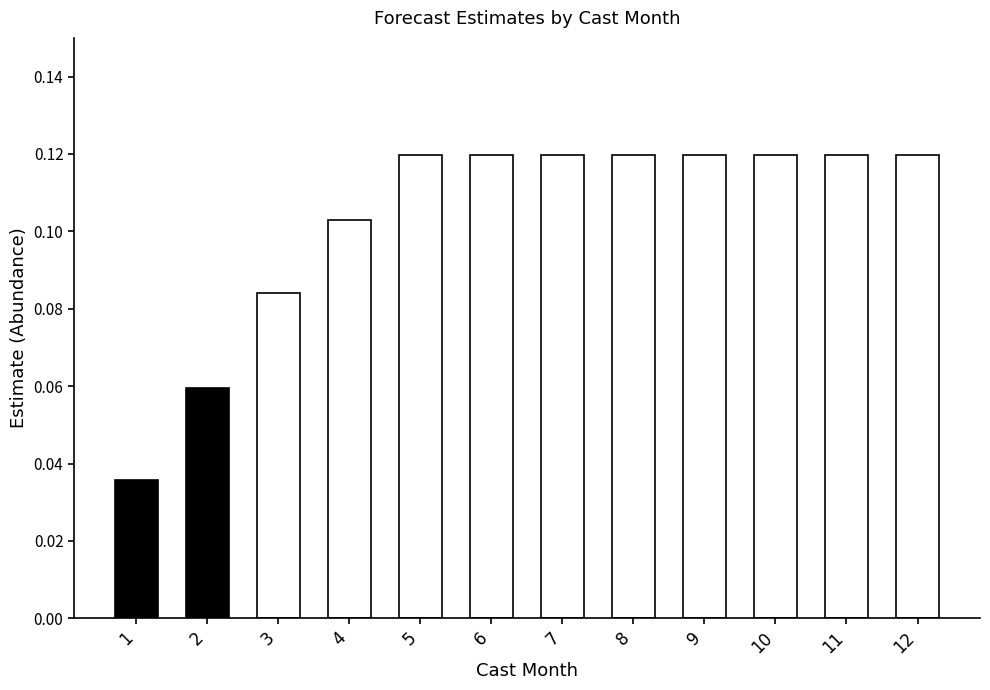

Does the chart contain stacked bars?

No